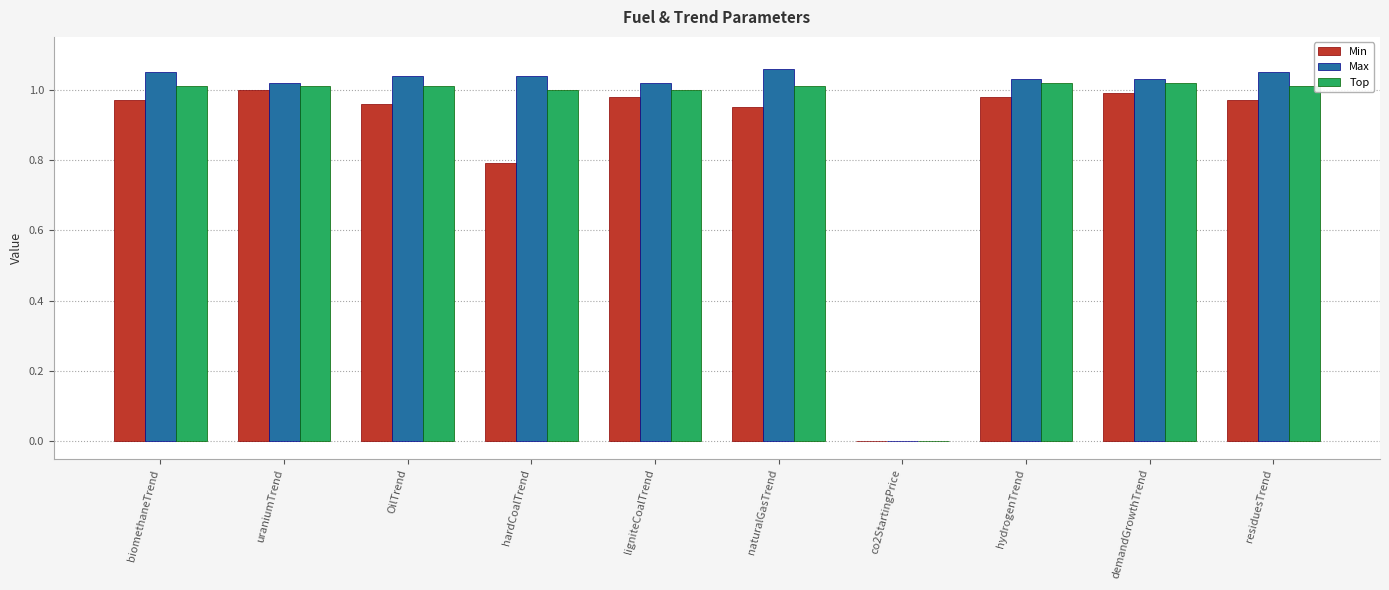

Is it true that Top equals 1.0 at OilTrend?

True